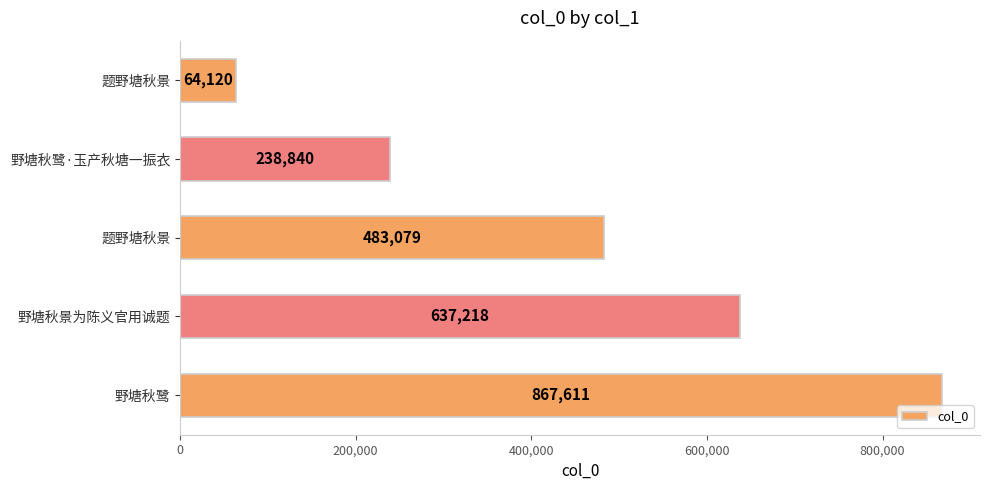

How many distinct data groups are displayed?

1